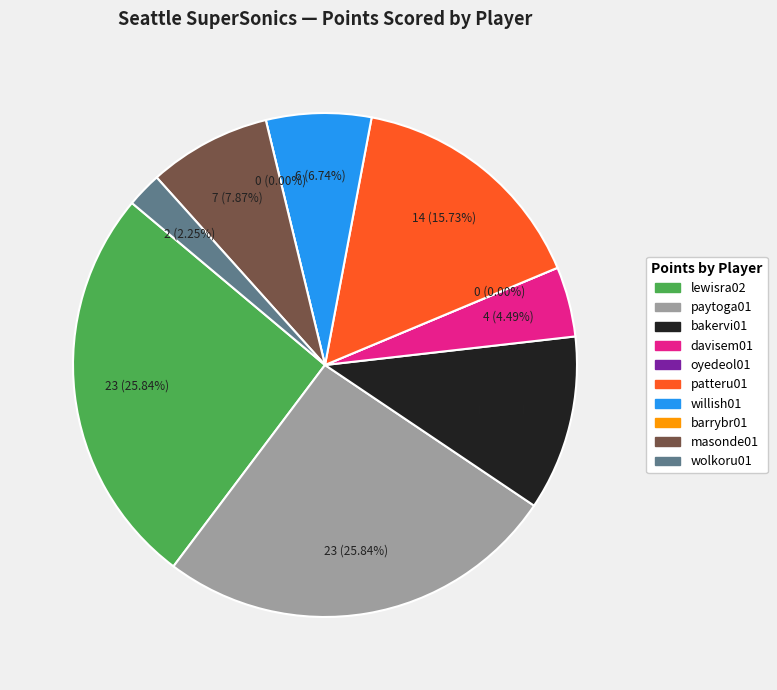

What is the change in value from davisem01 to patteru01?

+10